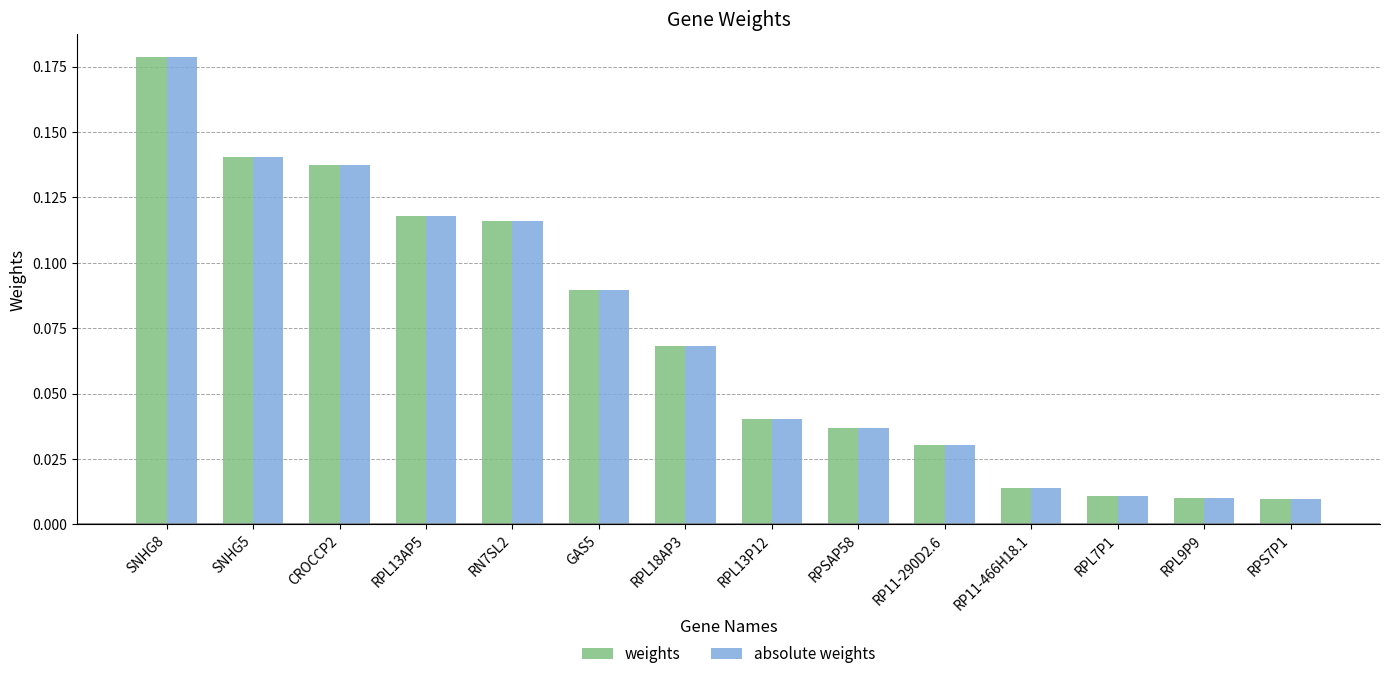

At which label does weights reach its peak?

SNHG8